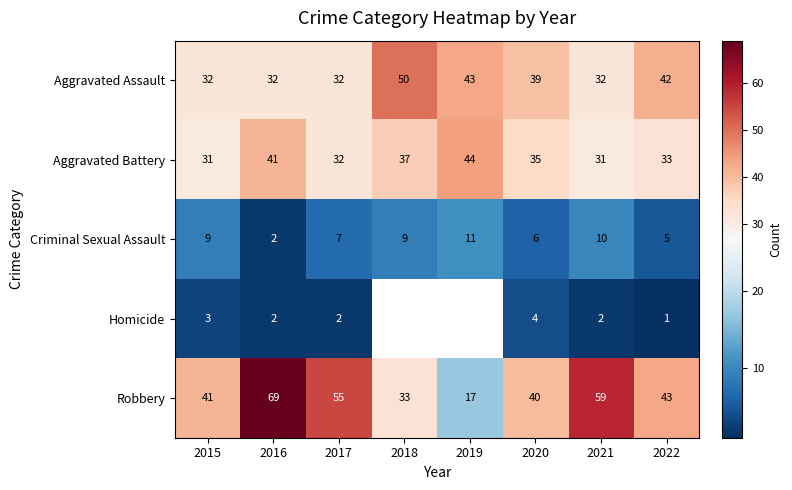

Which category has the highest value in the Aggravated Assault series?

2018